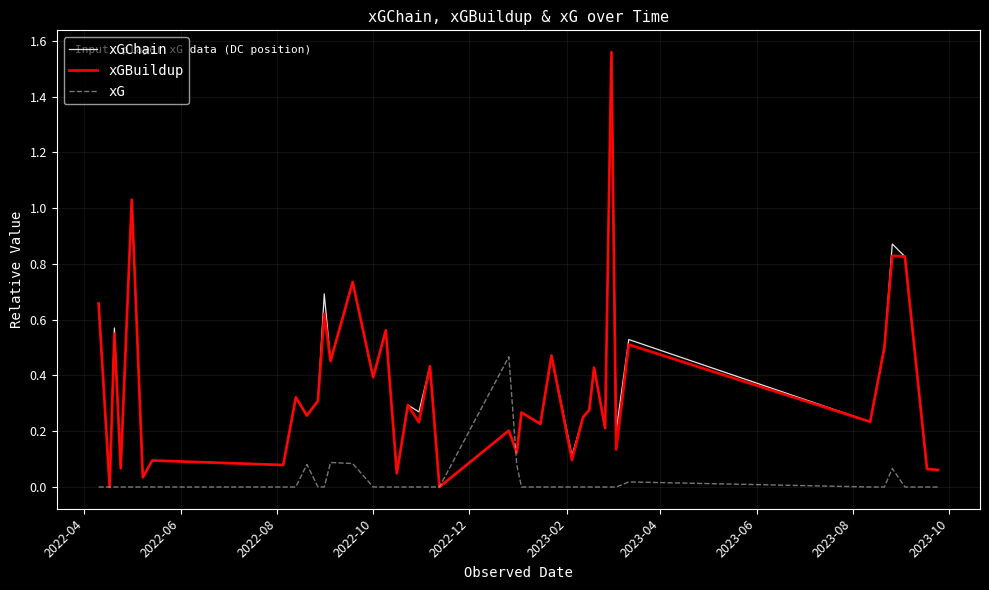

What is the sum of all xGBuildup values?

14.4